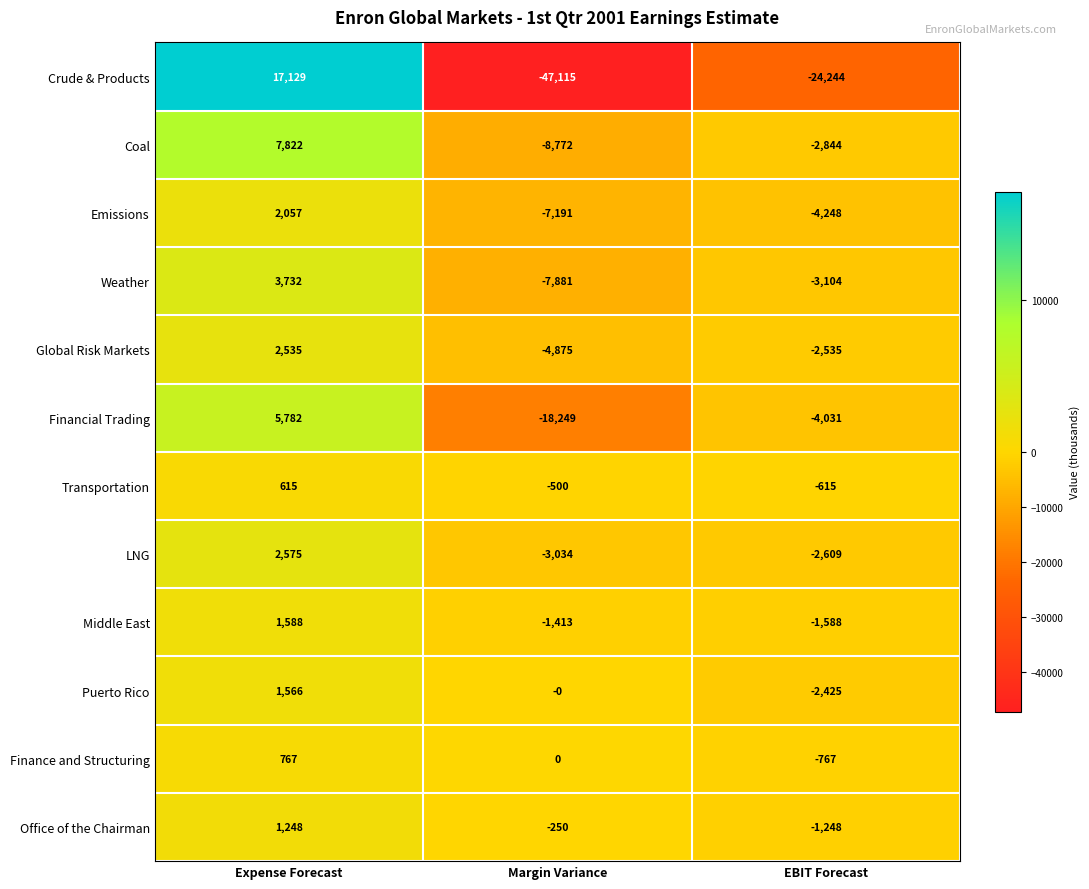

Where does the LNG series first go above -2609?

Expense Forecast